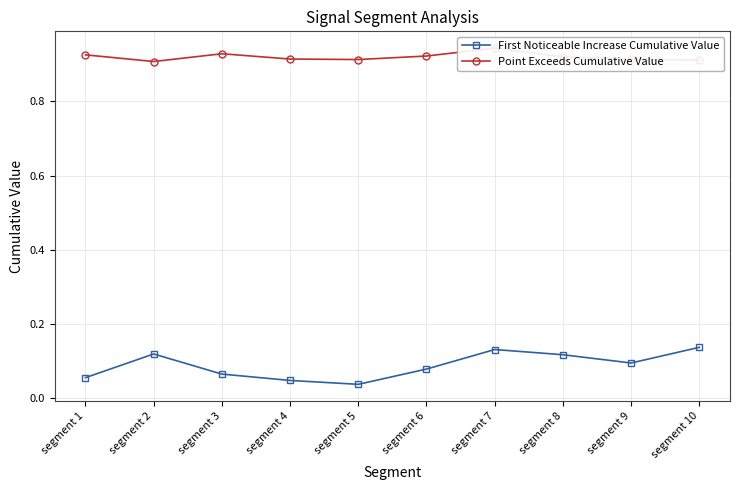

Which category has the lowest value in the Point Exceeds Cumulative Value series?

segment 2